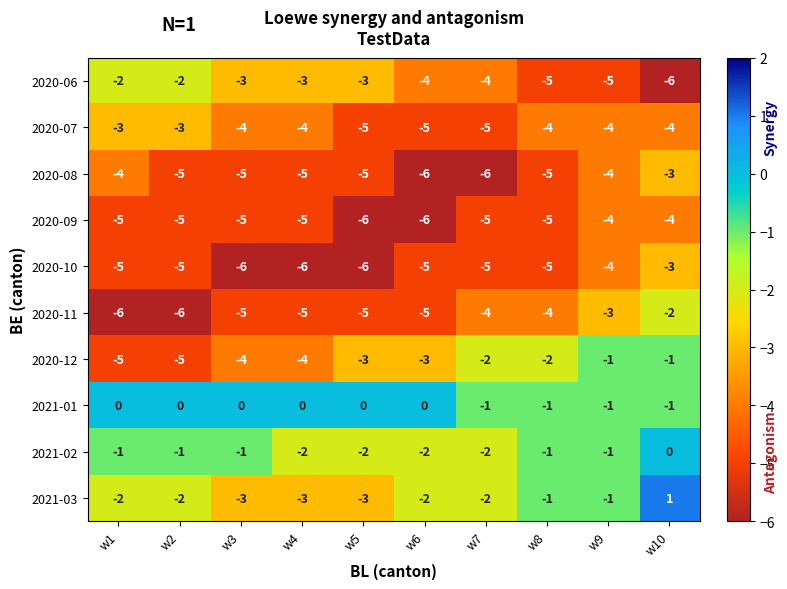

The value of 2020-06 at w10 is -3. True or false?

False